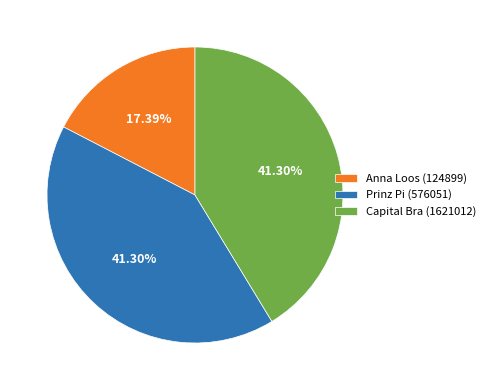

The Capital Bra (1621012) slice represents 41% of the pie. True or false?

True